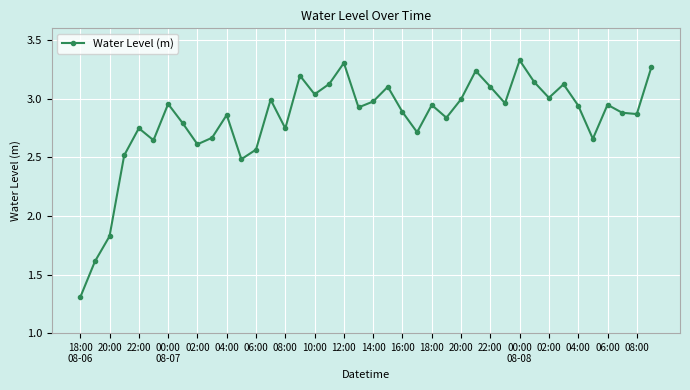

Does the chart display data point markers on the line(s)?

Yes